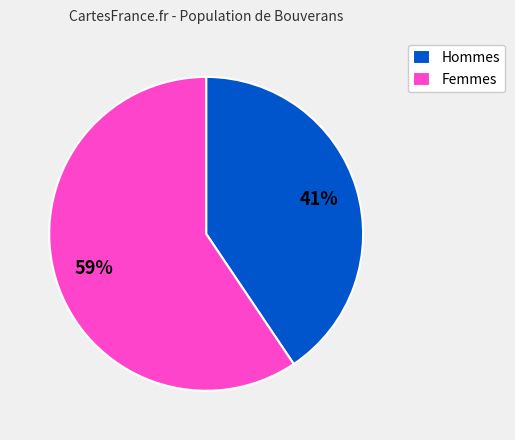

Count the number of slices in the pie.

2